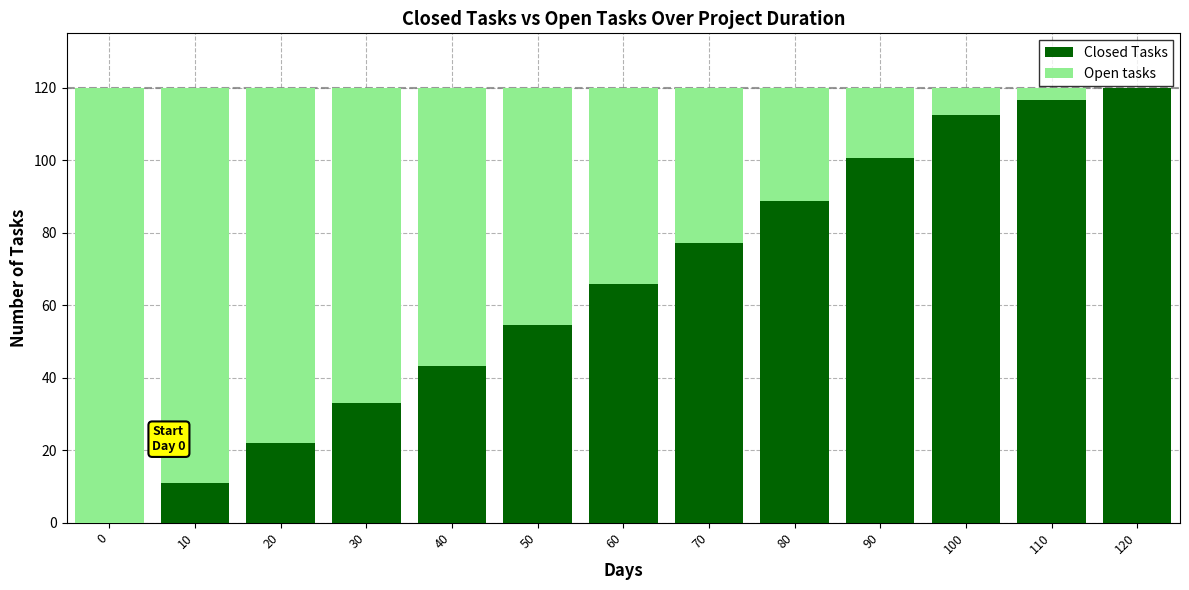

What is the highest value of the Closed Tasks series?

120.0